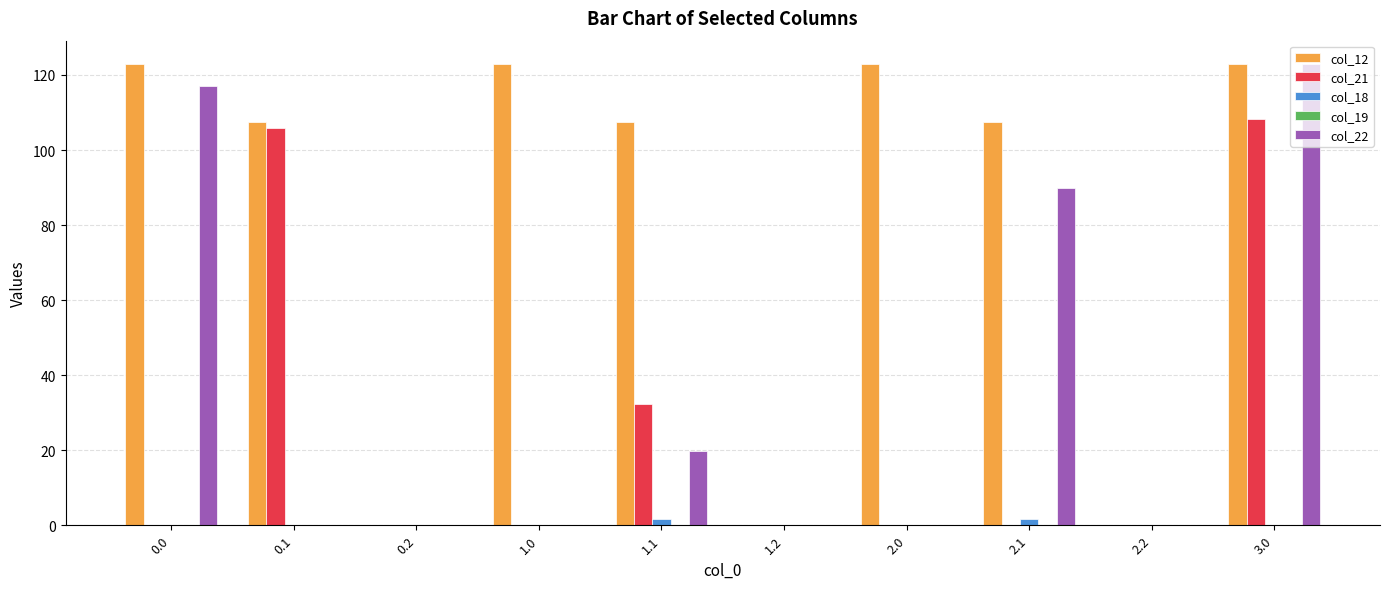

The col_18 series shows 0.0 at 2.2. True or false?

True